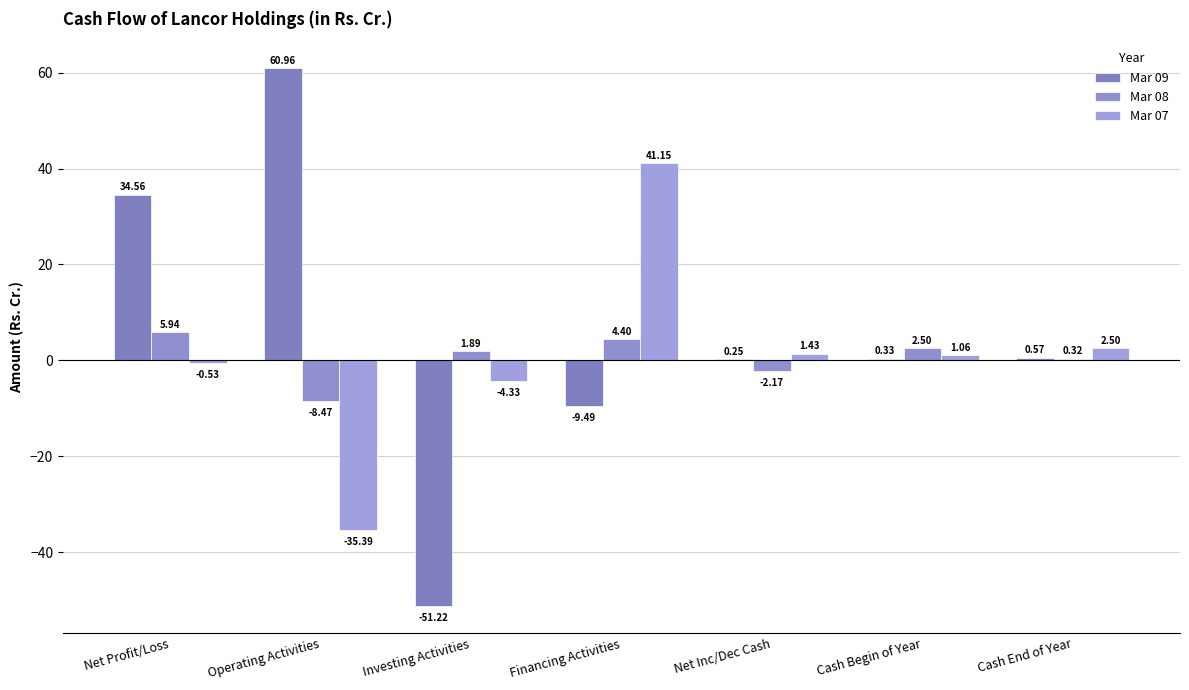

At how many categories does at least one series exceed -40?

7